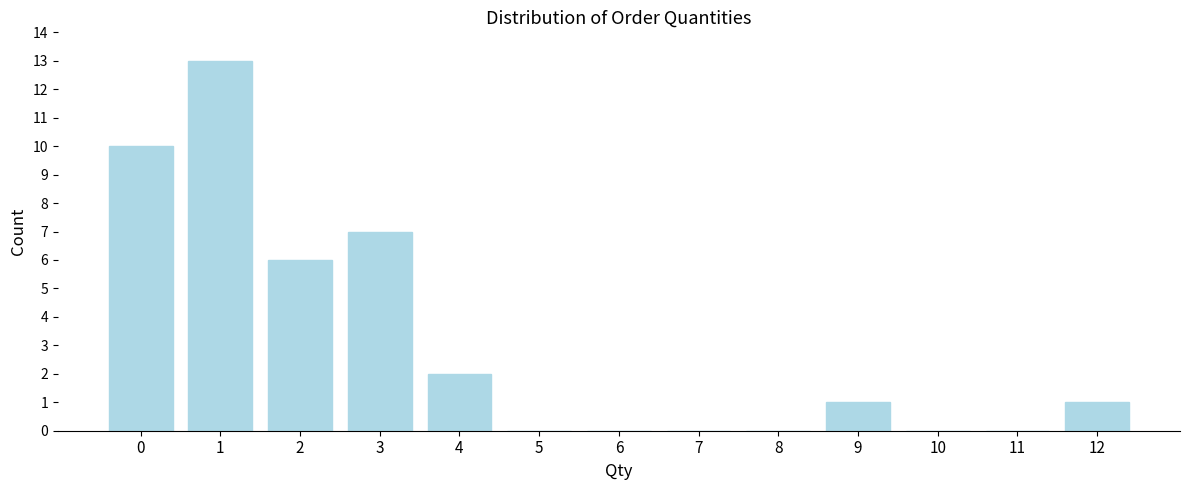

Reading right to left, list all the values displayed in this chart.

12=1	11=0	10=0	9=1	8=0	7=0	6=0	5=0	4=2	3=7	2=6	1=13	0=10